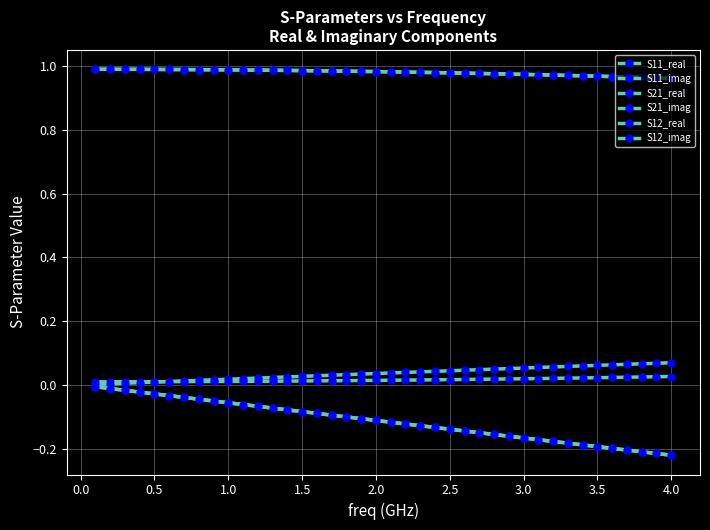

Reading left to right, extract all data points from this chart.

S11_real: 0.0	0.0	0.0	0.0	0.0	0.0	0.0	0.0	0.0	0.0	0.0	0.0	0.0	0.0	0.0	0.0	0.0	0.0	0.0	0.0	0.0	0.0	0.0	0.0	0.0	0.0	0.0	0.0	0.0	0.0	0.0	0.0	0.0	0.0	0.0	0.0	0.0	0.0	0.0	0.0
S11_imag: 0.0	0.0	0.0	0.0	0.0	0.0	0.0	0.0	0.0	0.0	0.0	0.0	0.0	0.0	0.0	0.0	0.0	0.0	0.0	0.0	0.0	0.0	0.0	0.0	0.0	0.0	0.0	0.0	0.1	0.1	0.1	0.1	0.1	0.1	0.1	0.1	0.1	0.1	0.1	0.1
S21_real: 1.0	1.0	1.0	1.0	1.0	1.0	1.0	1.0	1.0	1.0	1.0	1.0	1.0	1.0	1.0	1.0	1.0	1.0	1.0	1.0	1.0	1.0	1.0	1.0	1.0	1.0	1.0	1.0	1.0	1.0	1.0	1.0	1.0	1.0	1.0	1.0	1.0	1.0	1.0	1.0
S21_imag: -0.0	-0.0	-0.0	-0.0	-0.0	-0.0	-0.0	-0.0	-0.1	-0.1	-0.1	-0.1	-0.1	-0.1	-0.1	-0.1	-0.1	-0.1	-0.1	-0.1	-0.1	-0.1	-0.1	-0.1	-0.1	-0.1	-0.1	-0.2	-0.2	-0.2	-0.2	-0.2	-0.2	-0.2	-0.2	-0.2	-0.2	-0.2	-0.2	-0.2
S12_real: 1.0	1.0	1.0	1.0	1.0	1.0	1.0	1.0	1.0	1.0	1.0	1.0	1.0	1.0	1.0	1.0	1.0	1.0	1.0	1.0	1.0	1.0	1.0	1.0	1.0	1.0	1.0	1.0	1.0	1.0	1.0	1.0	1.0	1.0	1.0	1.0	1.0	1.0	1.0	1.0
S12_imag: -0.0	-0.0	-0.0	-0.0	-0.0	-0.0	-0.0	-0.0	-0.1	-0.1	-0.1	-0.1	-0.1	-0.1	-0.1	-0.1	-0.1	-0.1	-0.1	-0.1	-0.1	-0.1	-0.1	-0.1	-0.1	-0.1	-0.1	-0.2	-0.2	-0.2	-0.2	-0.2	-0.2	-0.2	-0.2	-0.2	-0.2	-0.2	-0.2	-0.2